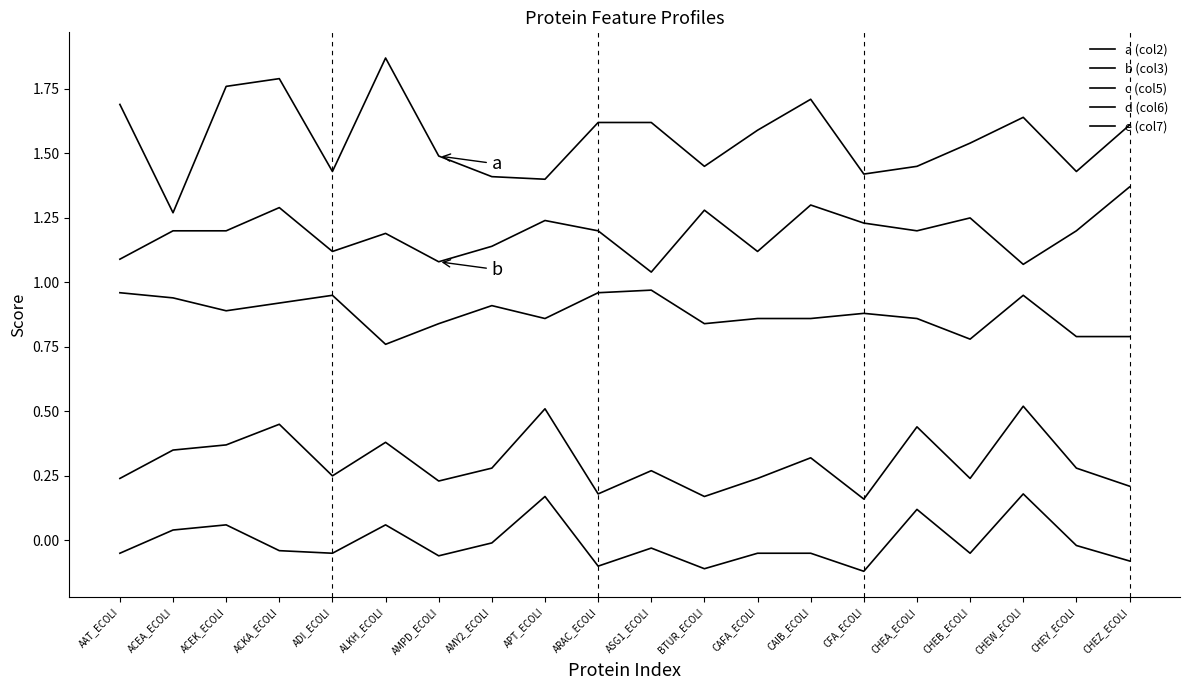

What is the difference between the c (col5) values at CHEB_ECOLI and ACKA_ECOLI?

0.1